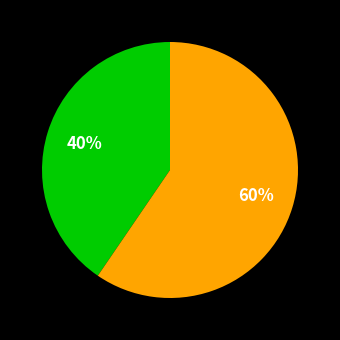

To the nearest percent, what is the average slice percentage?

50%